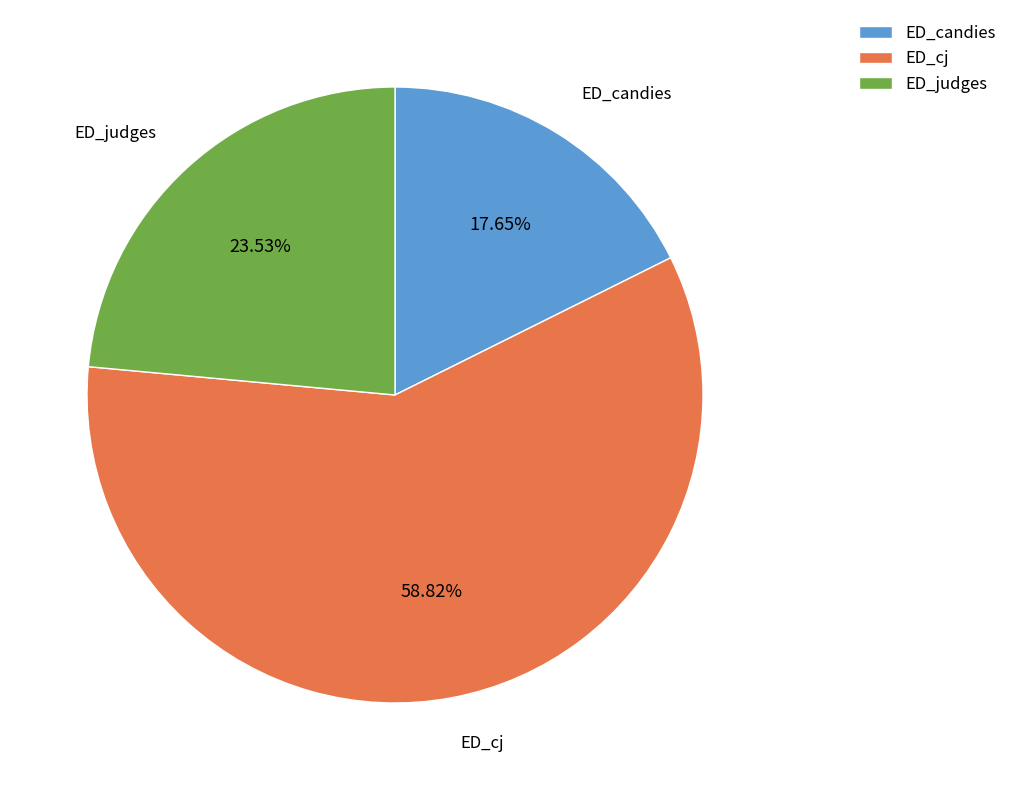

True or false: ED_cj accounts for 66% of the total.

False